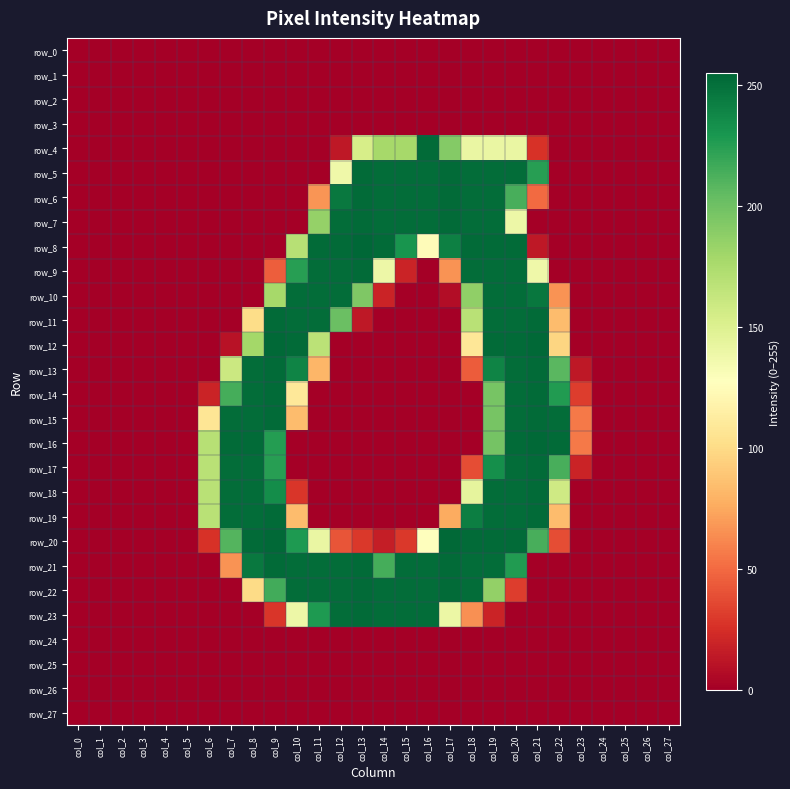

Where is row_6 nearest to the value 126?

col_11